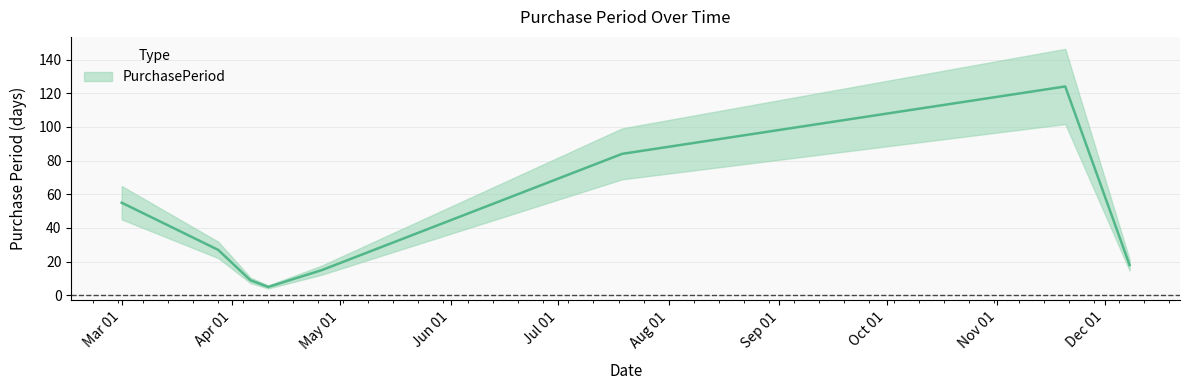

What is the sum of all values?

337